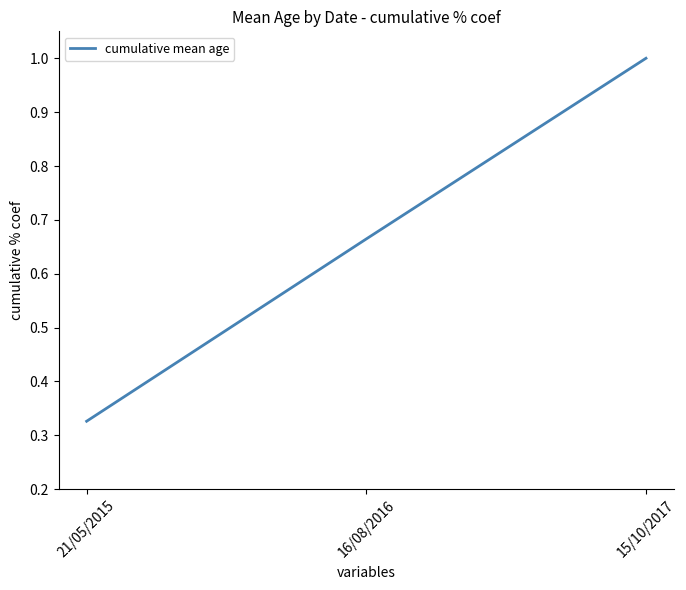

What is the change in value from 21/05/2015 to 15/10/2017?

+0.7